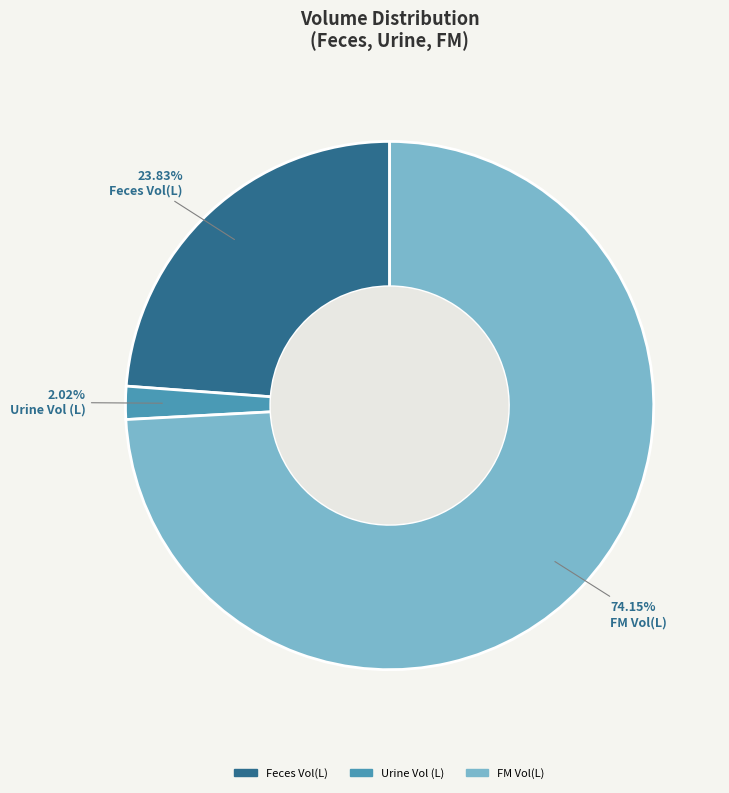

Count the number of slices in the pie.

3